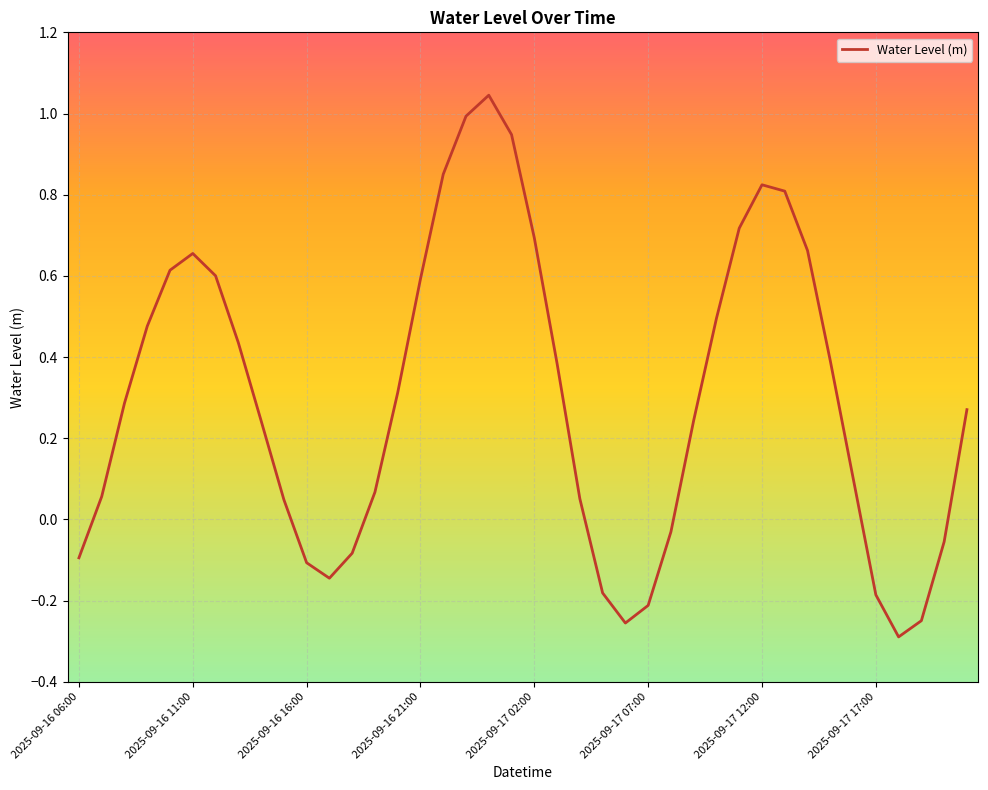

What is the difference between the maximum and minimum values?

1.3